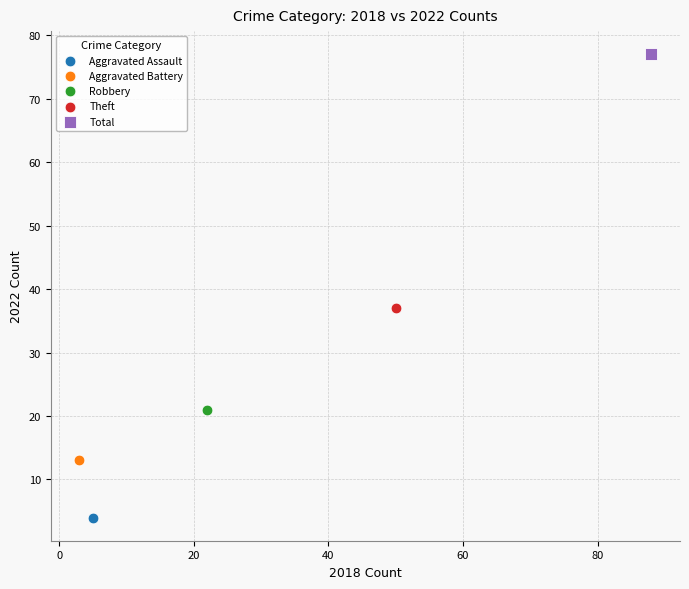

What are all the series names shown in the legend?

Aggravated Assault, Aggravated Battery, Robbery, Theft, Total